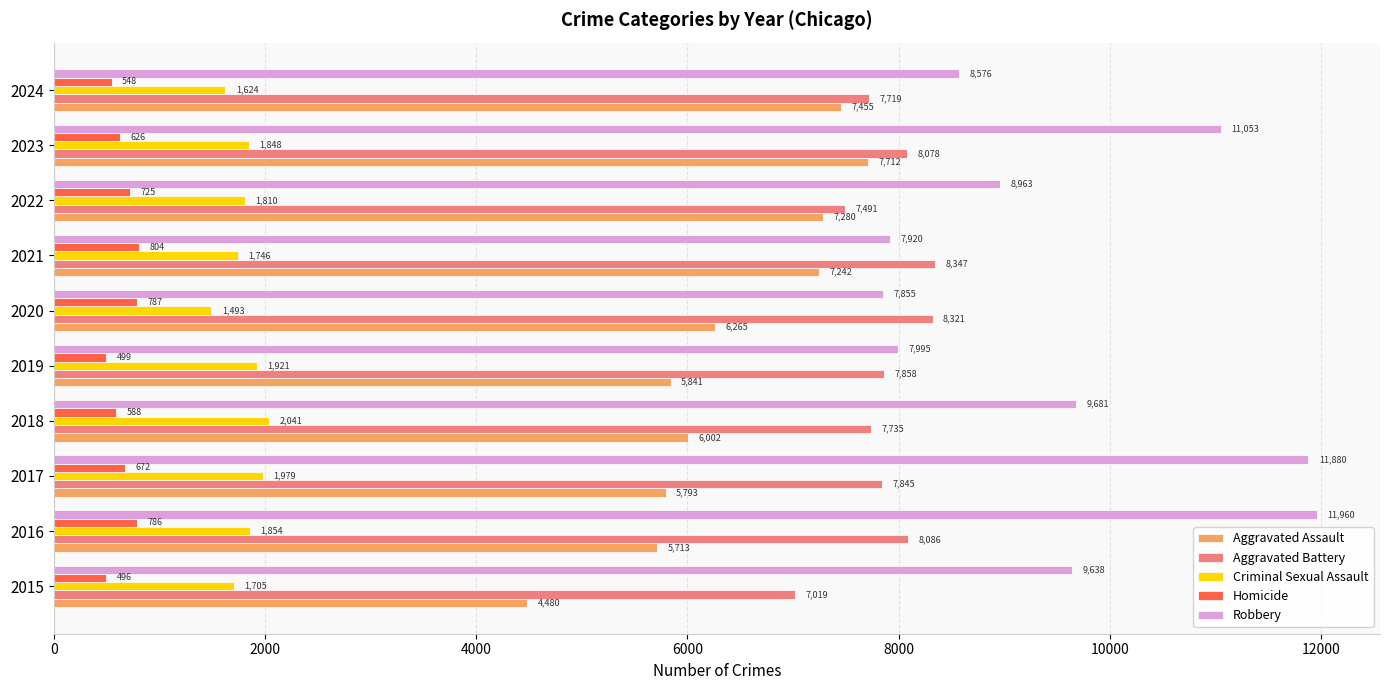

What is the difference between the maximum and second lowest values in the Homicide series?

305